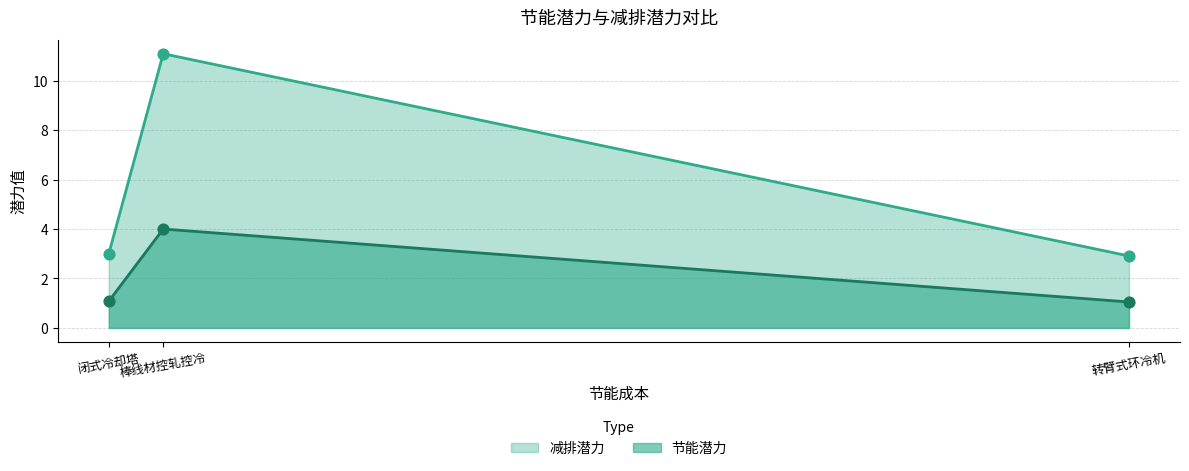

What is the total value across all series at 棒线材控轧控冷?

15.1